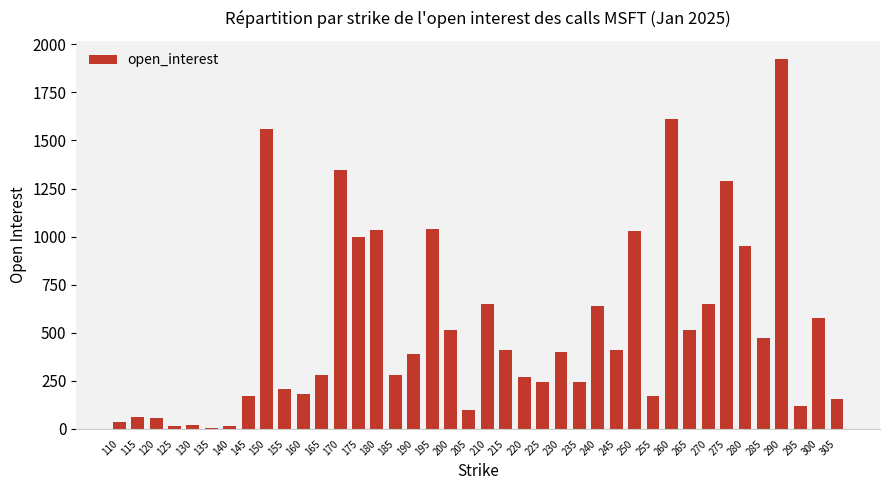

Are the bars grouped side by side (vs. stacked)?

No